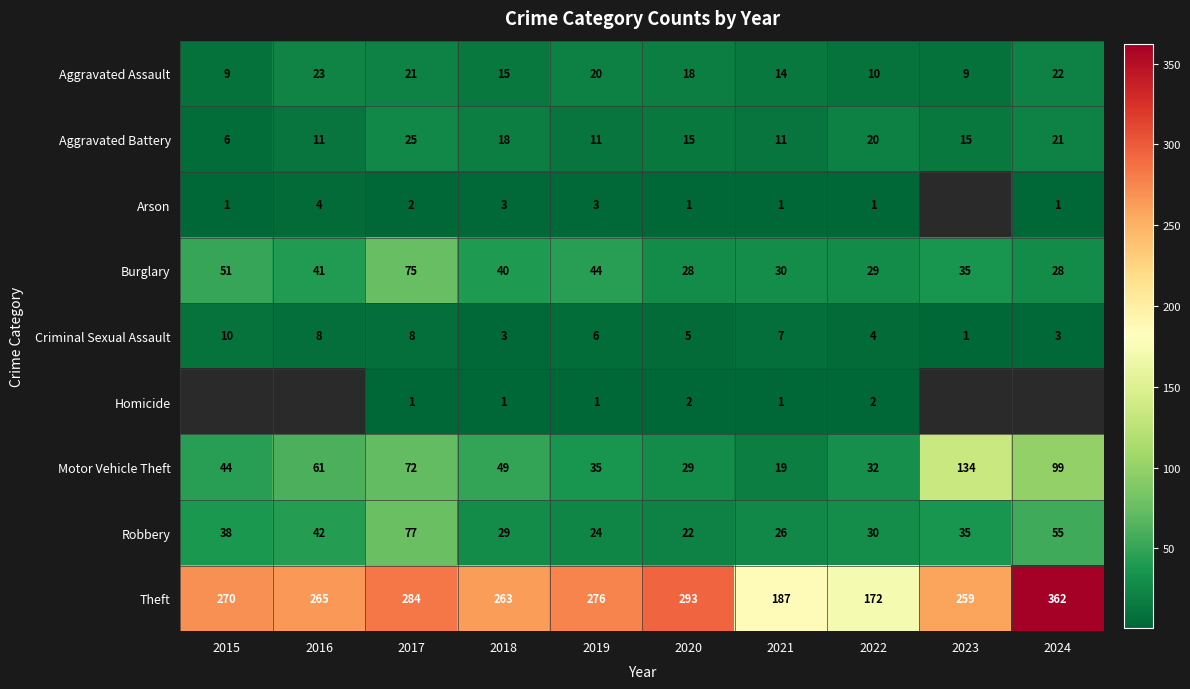

What is the total value across all series at 2022?

300